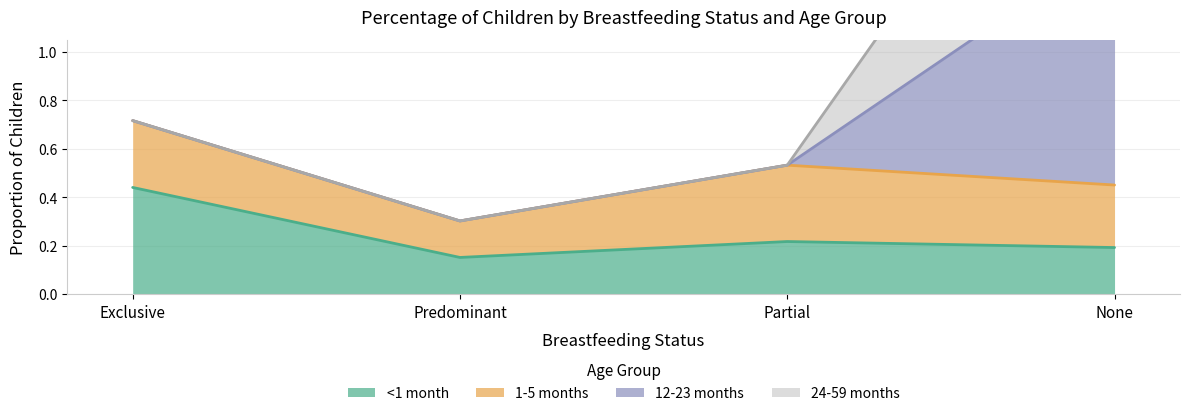

Which series has the largest total across all categories?

12-23 months